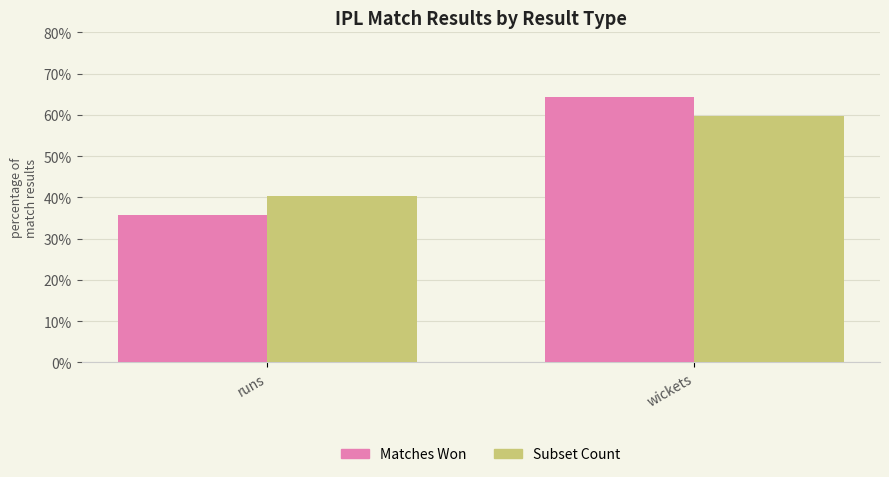

The value of Subset Count at runs is 40.3. True or false?

True